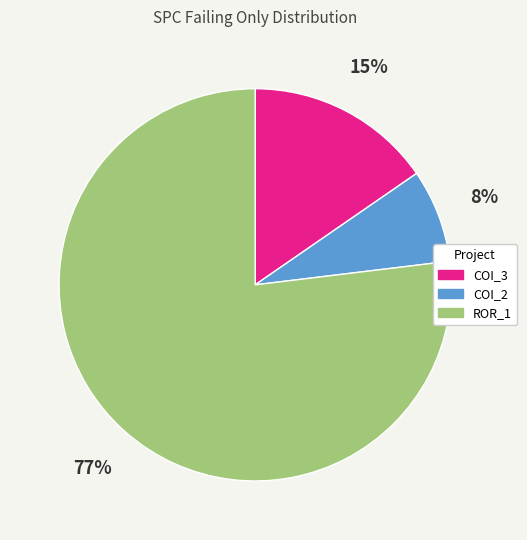

Is there any slice that represents more than half of the pie?

Yes